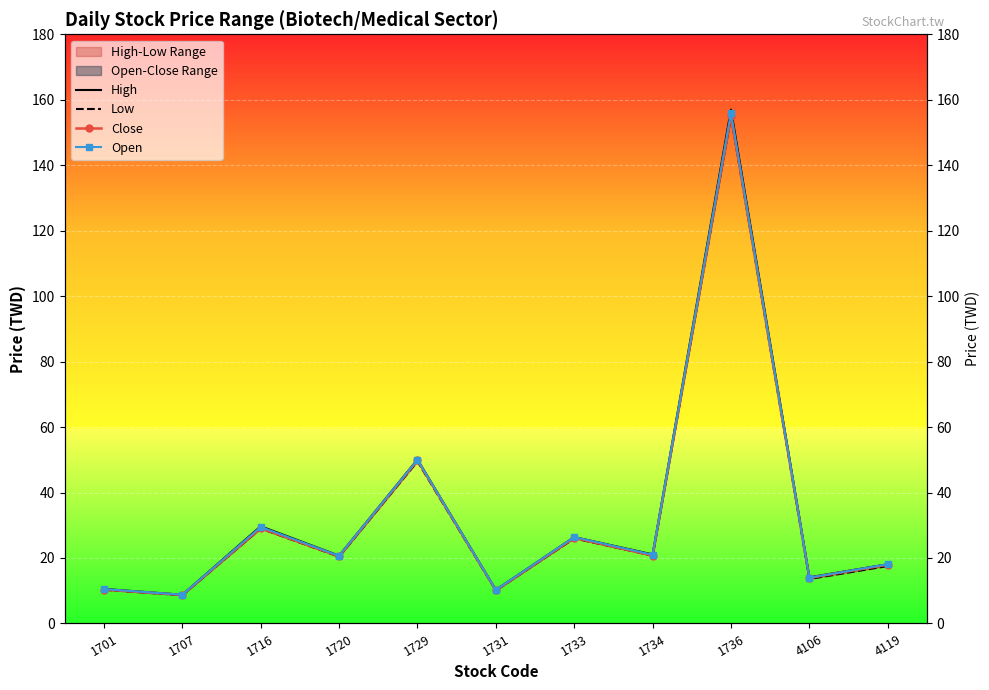

The value of Close at 4119 is 7.1. True or false?

False